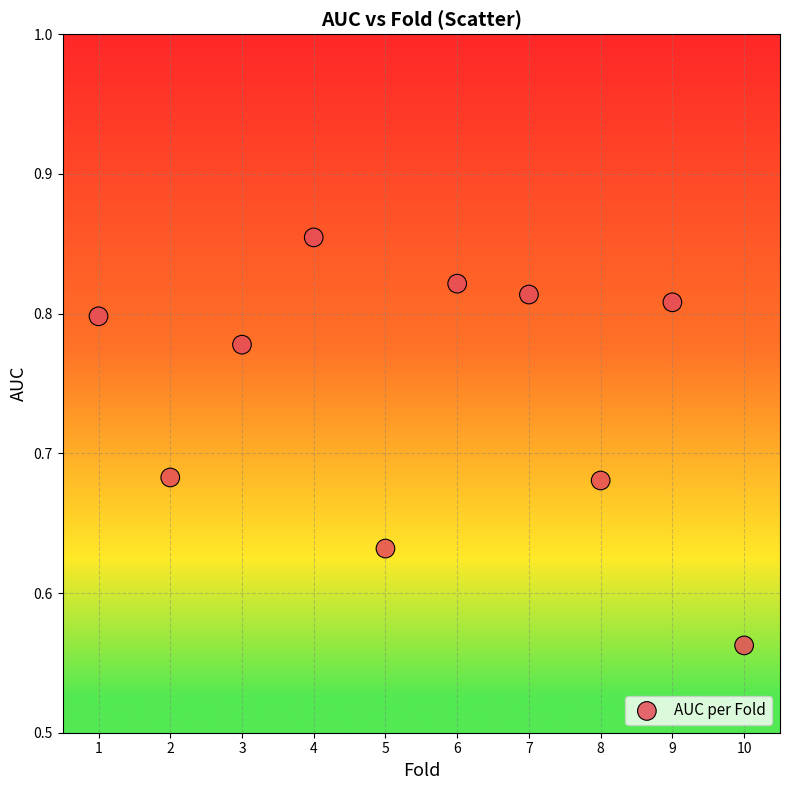

What is the average X value?

5.5